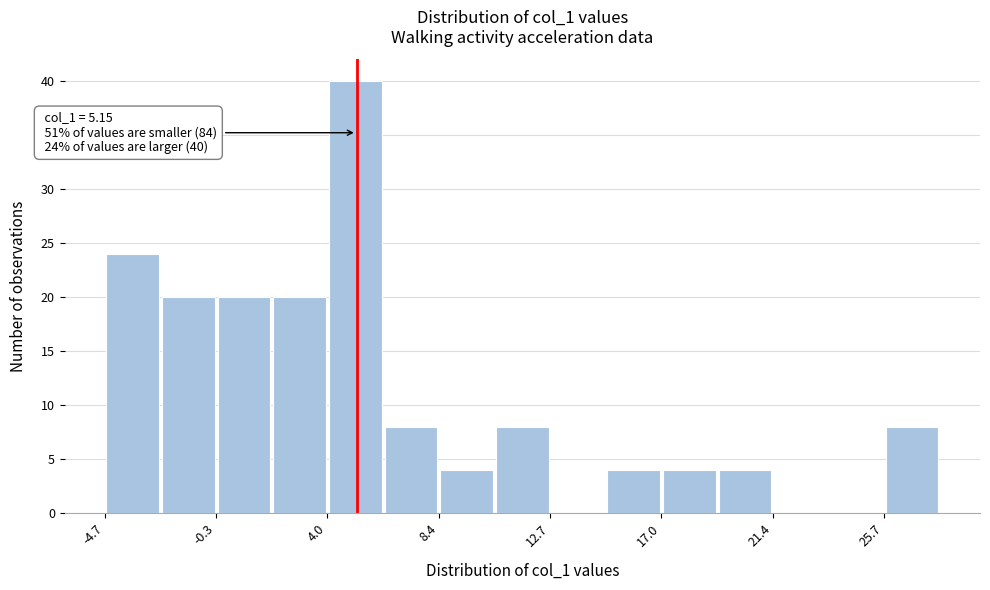

Over which range of the x-axis is the bar tallest?

4.0 to 6.0